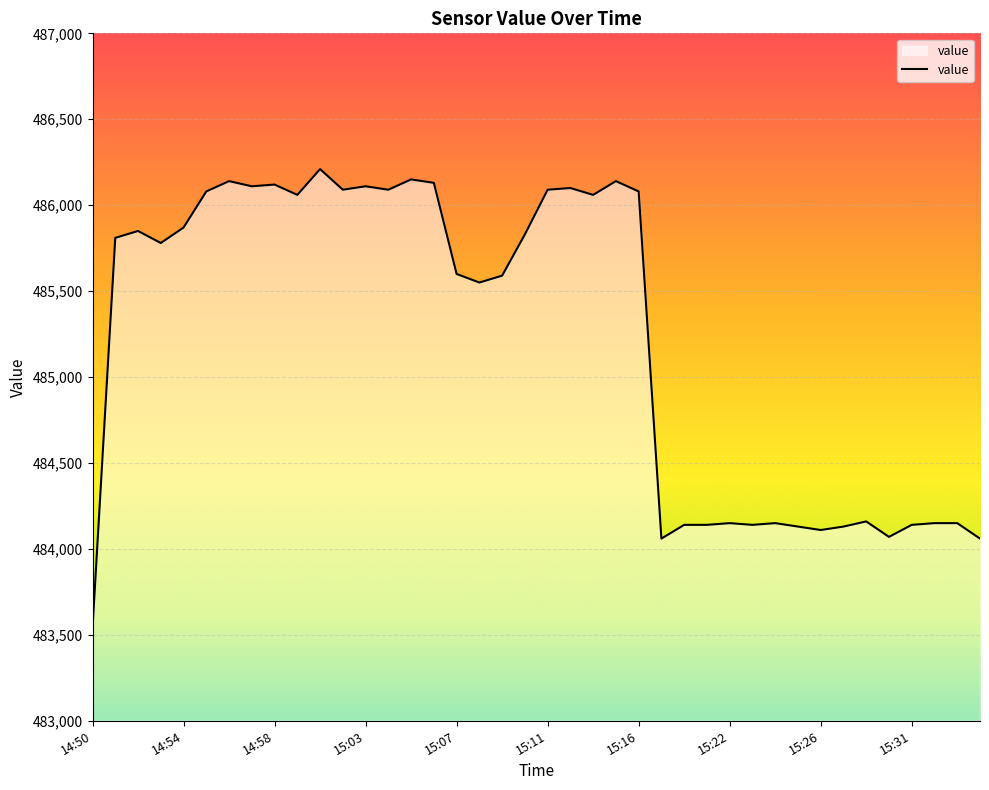

What is the difference between the maximum and minimum values?

2670